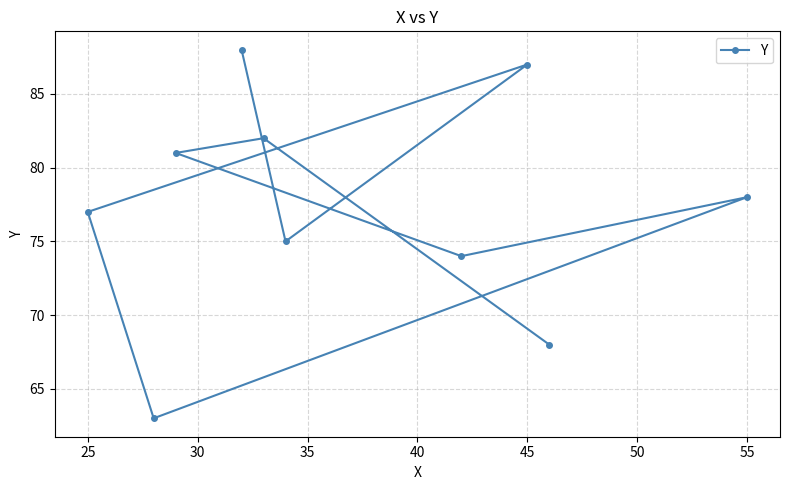

What value does the data have at 55, to the nearest 5?

80